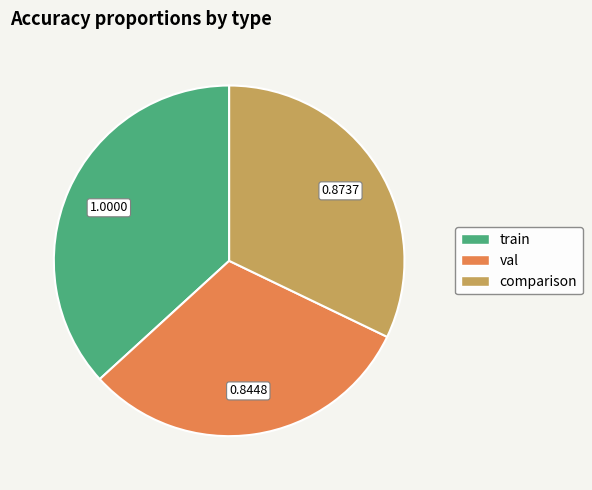

True or false: comparison accounts for 32% of the total.

True